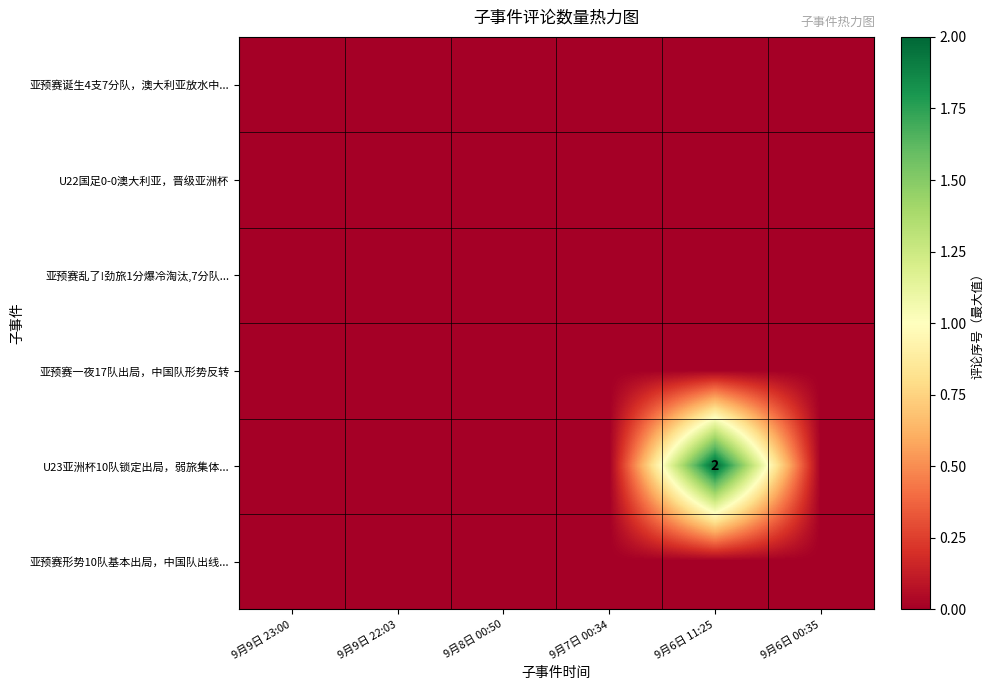

Which category has the lowest value in the 亚预赛形势10队基本出局，中国队出线... series?

9月9日 23:00